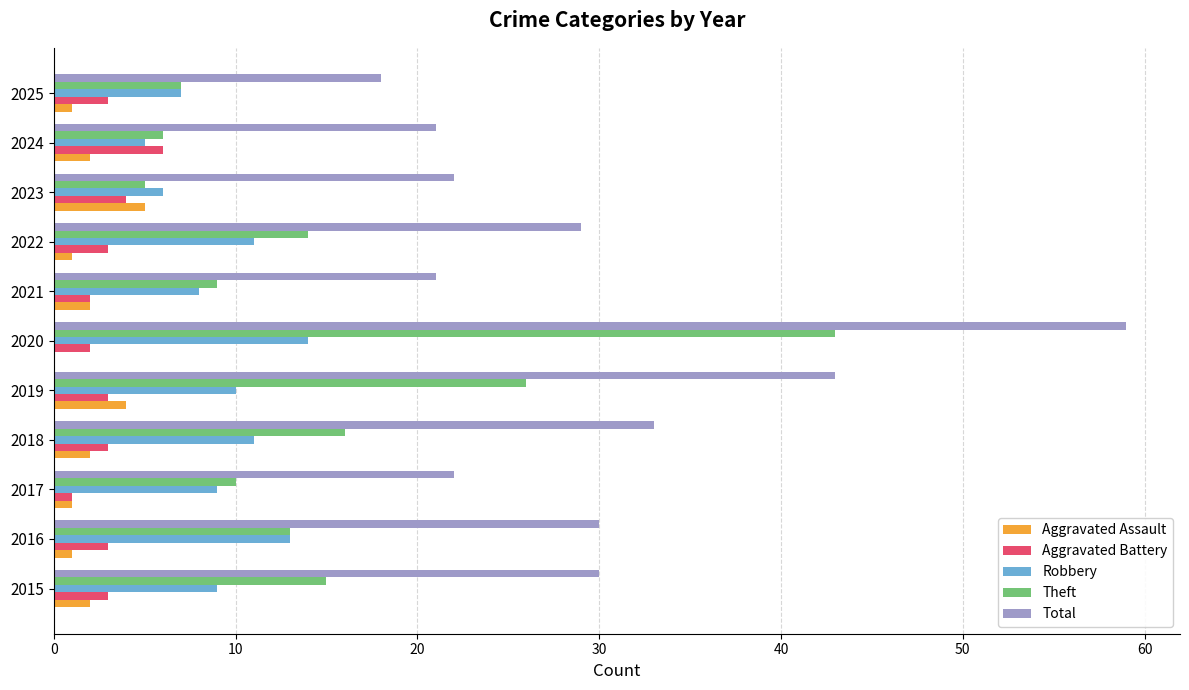

What value does the Robbery series have at 2018?

11